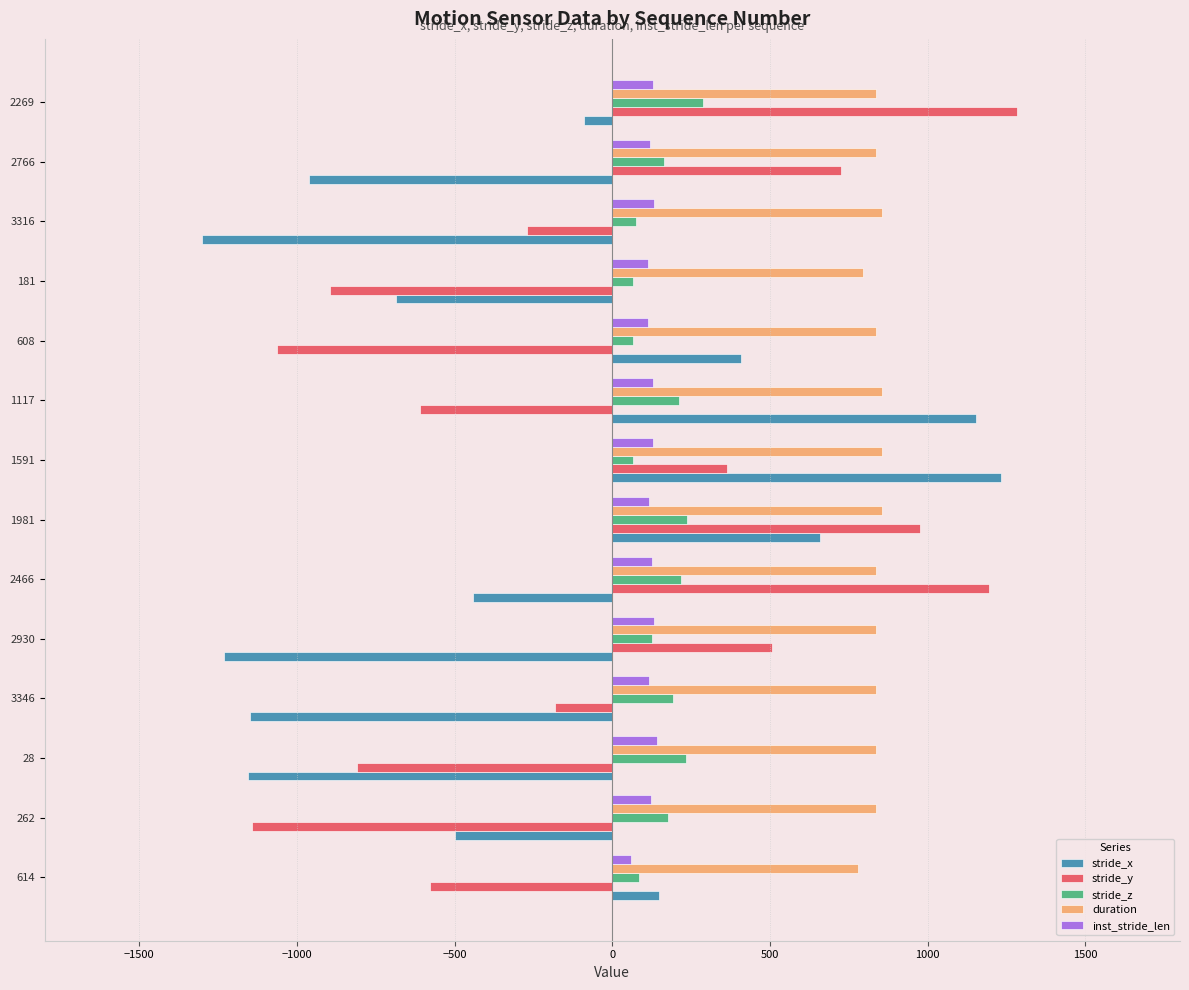

Which label corresponds to the smallest value in the chart?

3316